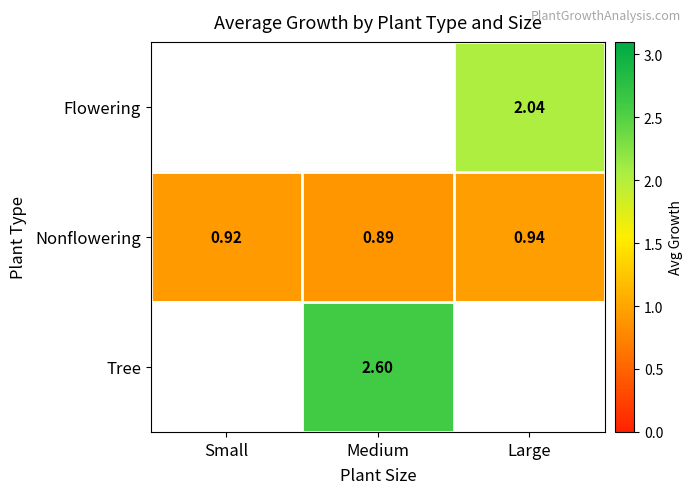

Is the value of Nonflowering at Medium greater than the value of Tree at Medium?

No